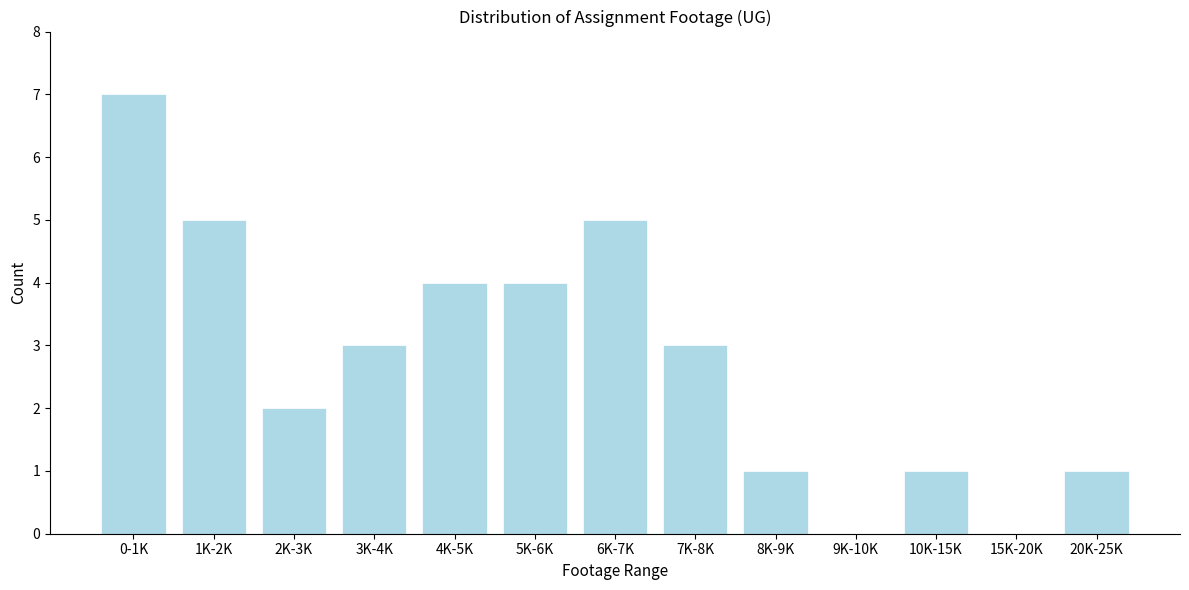

Reading right to left, transcribe all the data shown in this chart.

20K-25K=1	15K-20K=0	10K-15K=1	9K-10K=0	8K-9K=1	7K-8K=3	6K-7K=5	5K-6K=4	4K-5K=4	3K-4K=3	2K-3K=2	1K-2K=5	0-1K=7